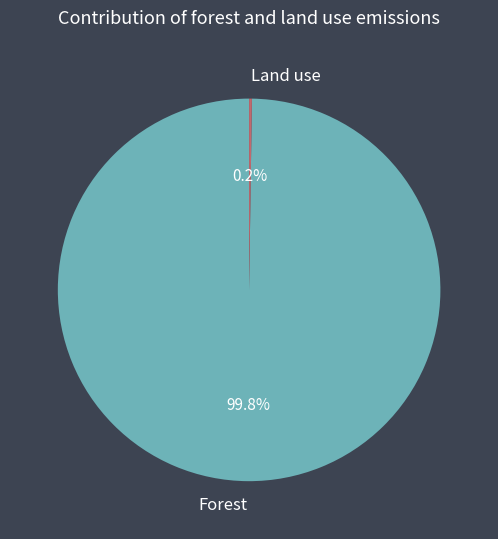

What portion of the pie excludes Forest?

0.2%